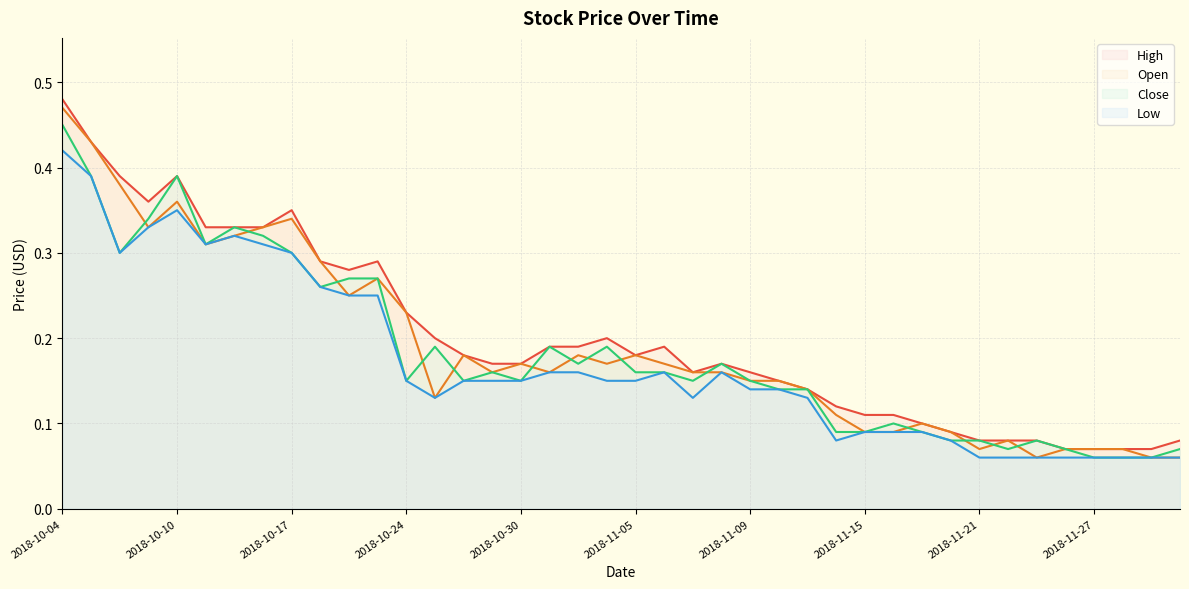

True or false: Open and High intersect in this chart.

False